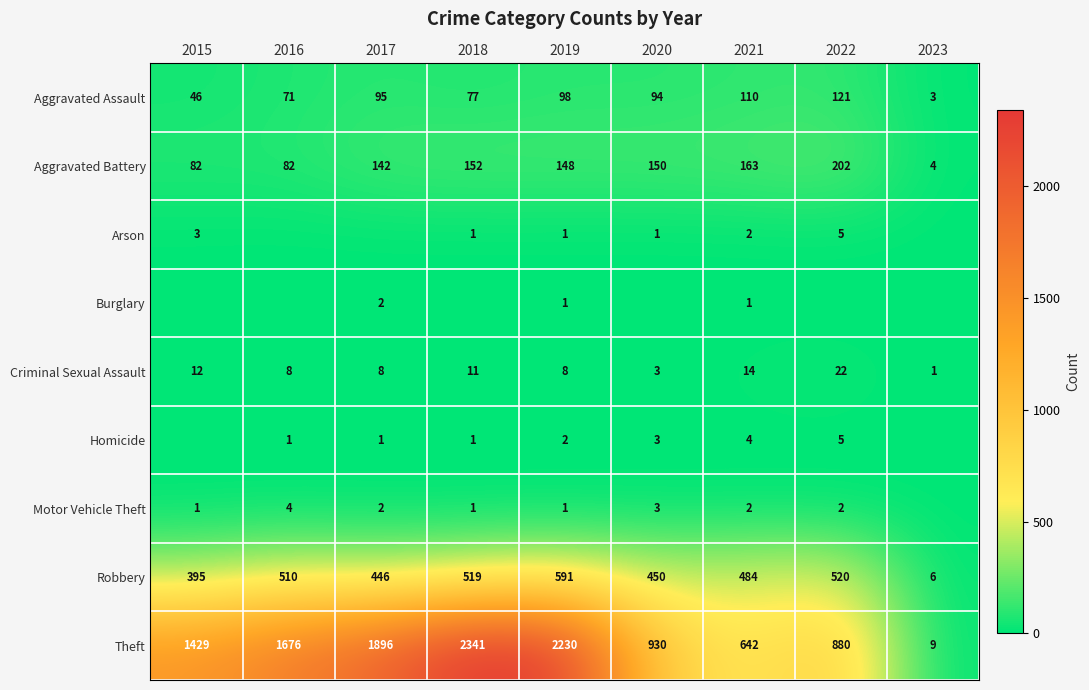

At which category is the sum across all series the highest?

2018